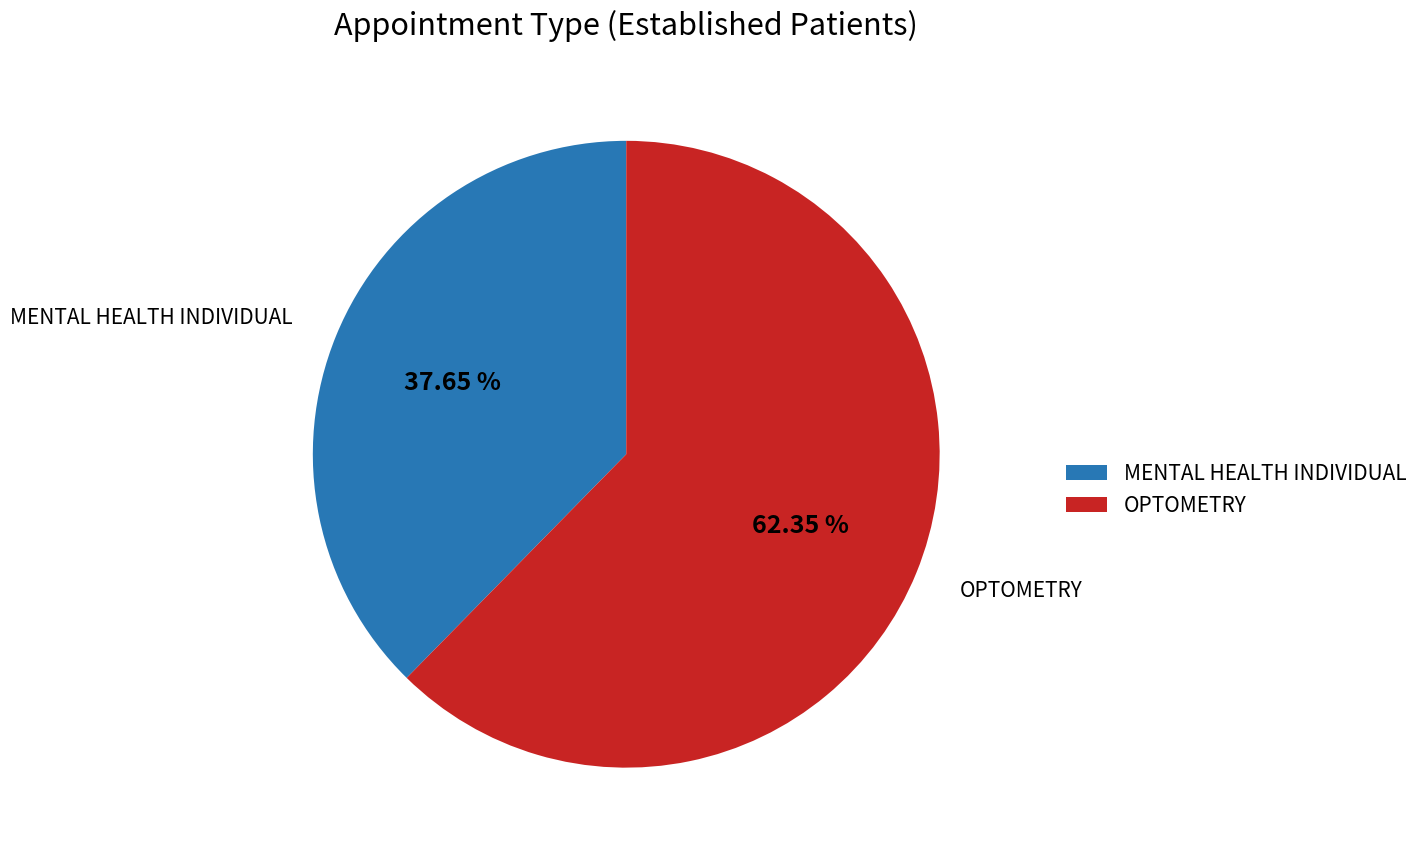

Does OPTOMETRY account for over 50% of the chart?

Yes